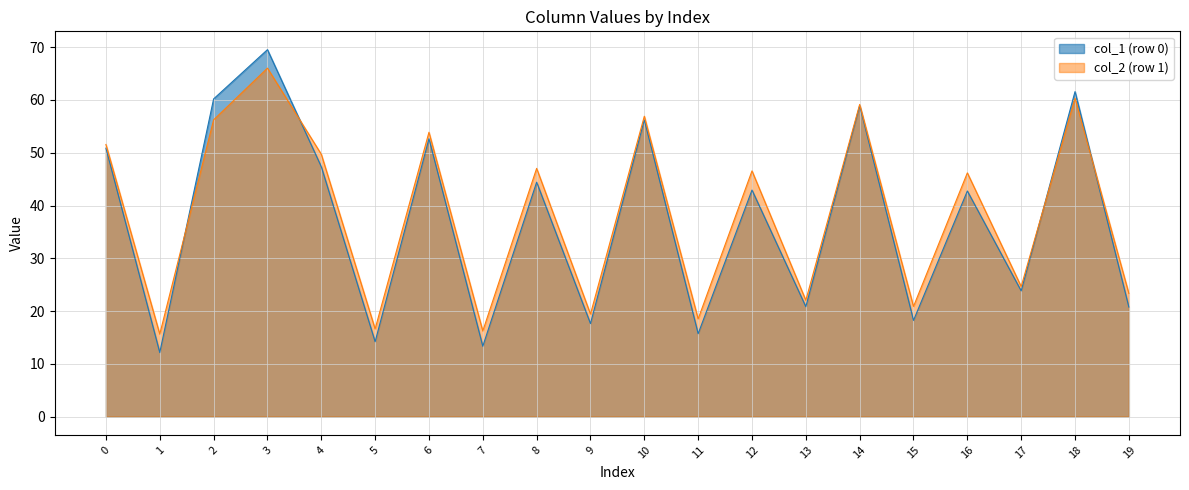

Which series has the largest range (max minus min)?

col_1 (row 0)